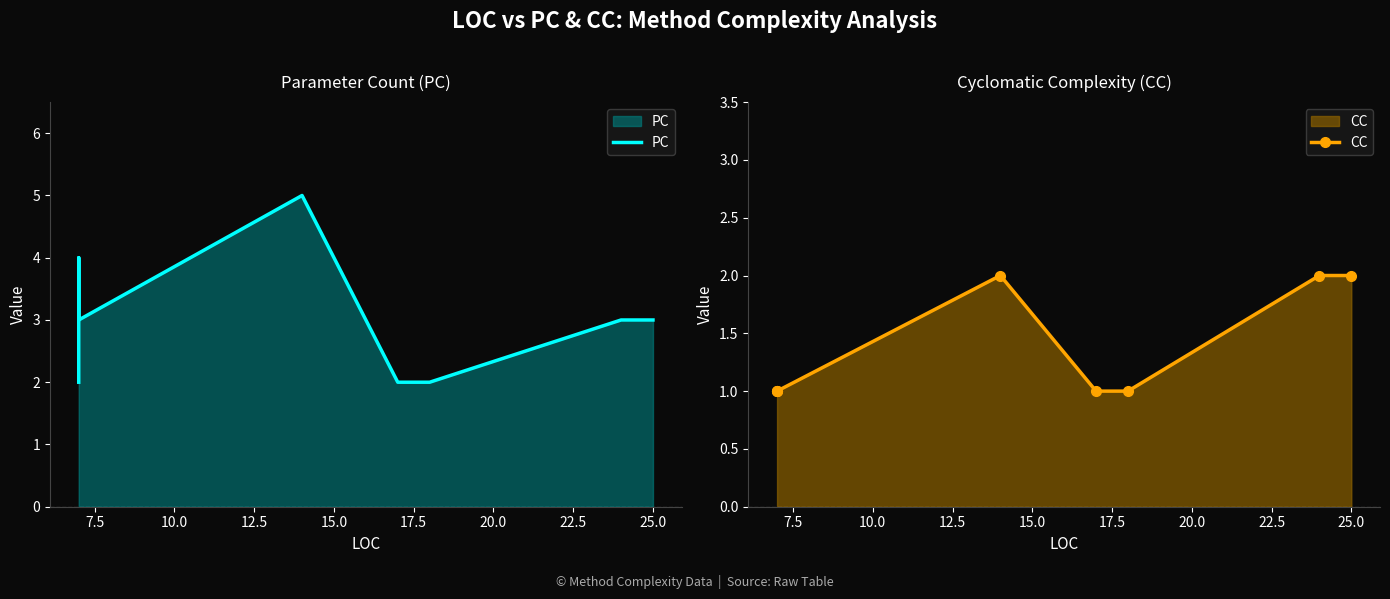

At 20.0, list the series in order from largest to smallest.

PC, CC